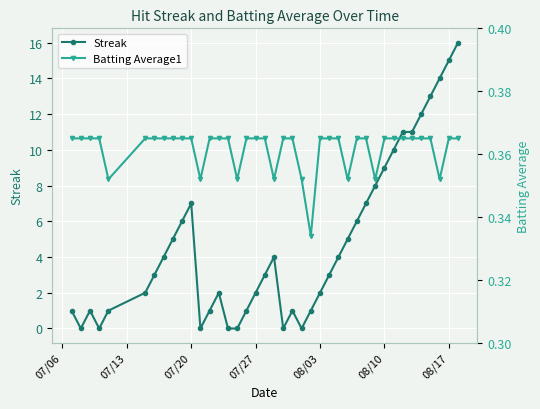

Does the chart display data point markers on the line(s)?

Yes